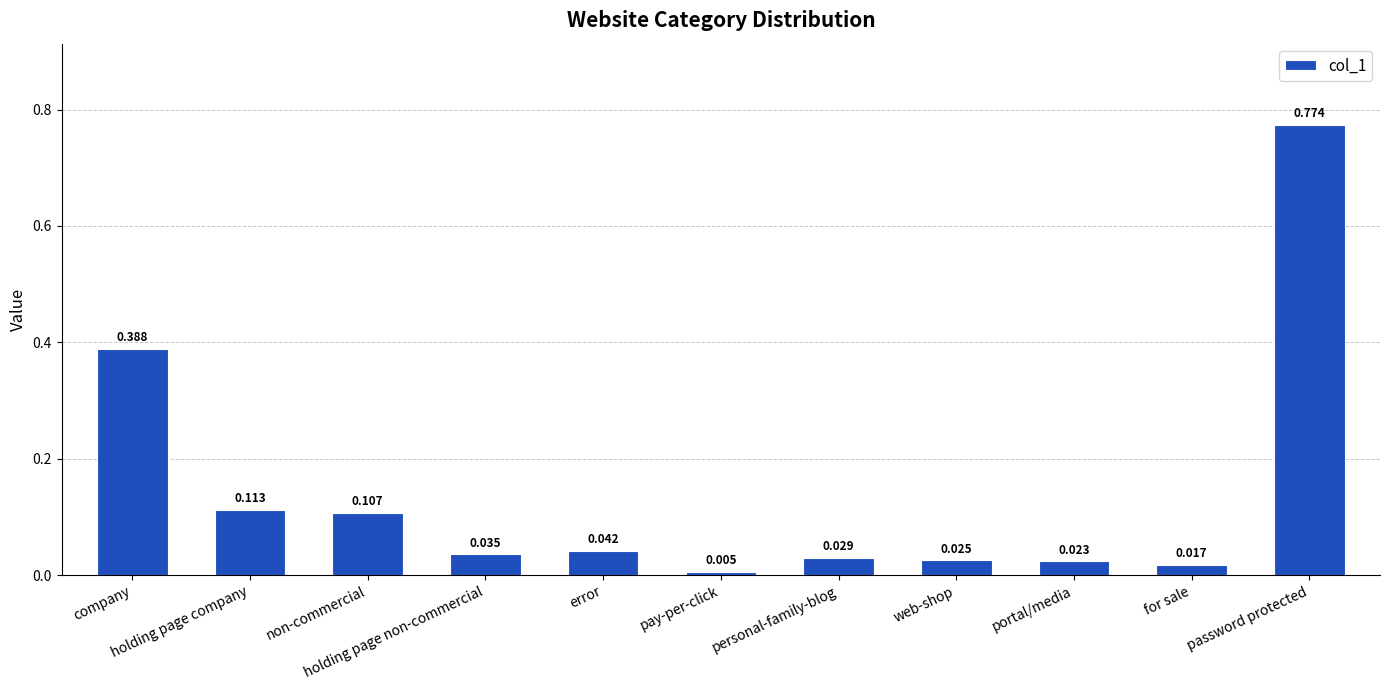

Which label corresponds to the smallest value in the chart?

pay-per-click